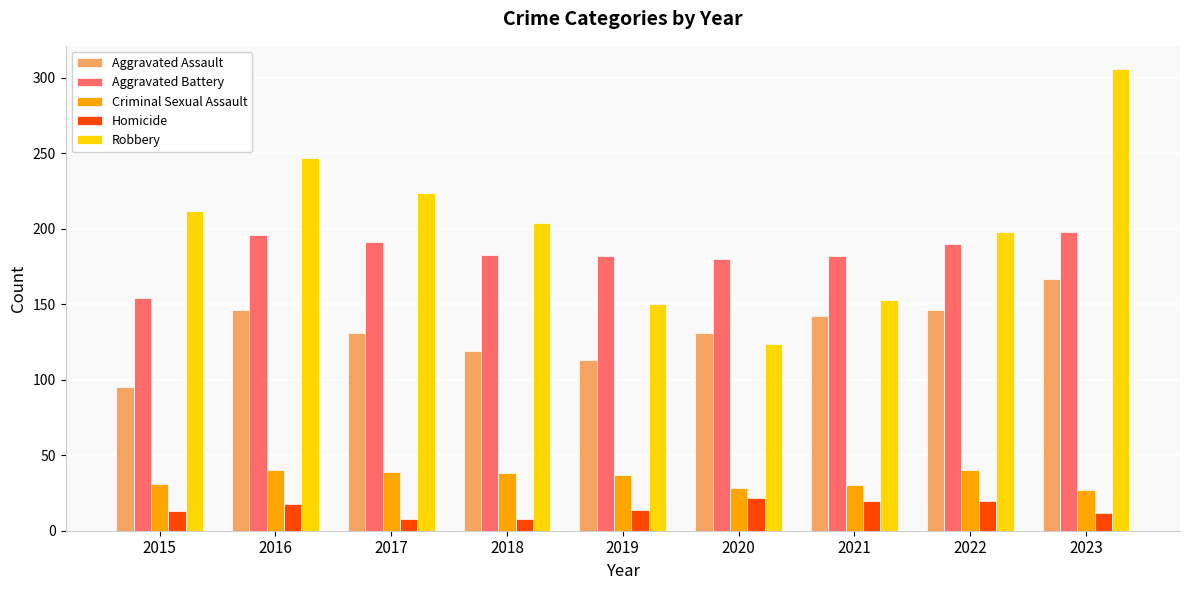

What value does the Robbery series have at 2021?

153